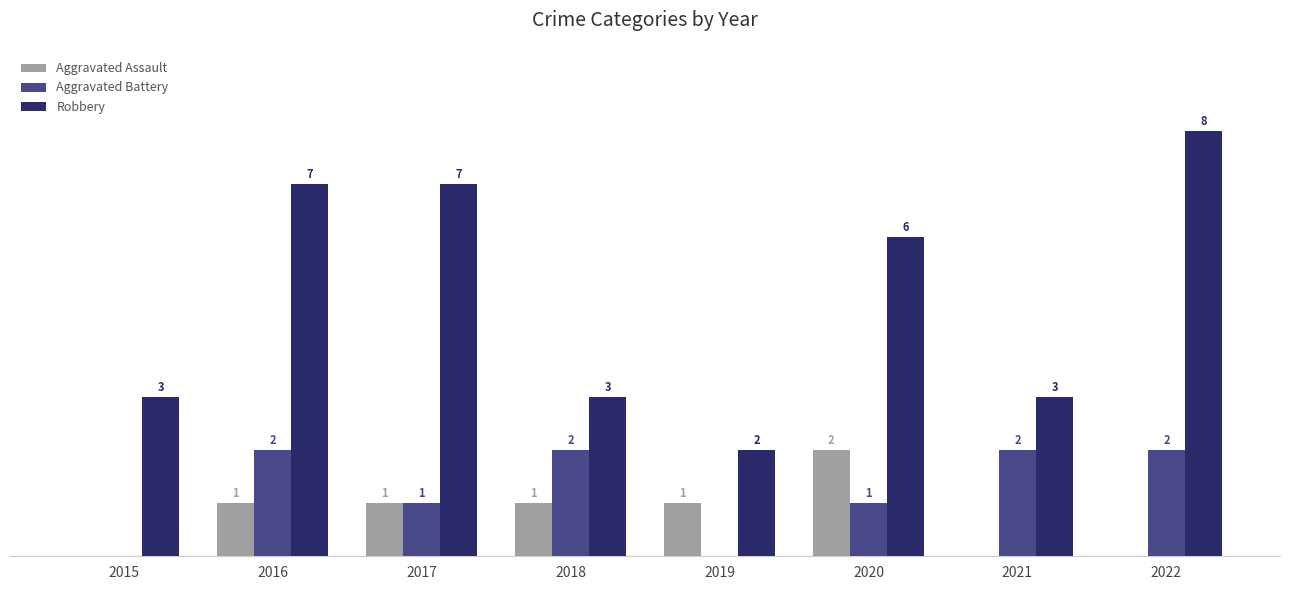

Which series has the largest total across all categories?

Robbery